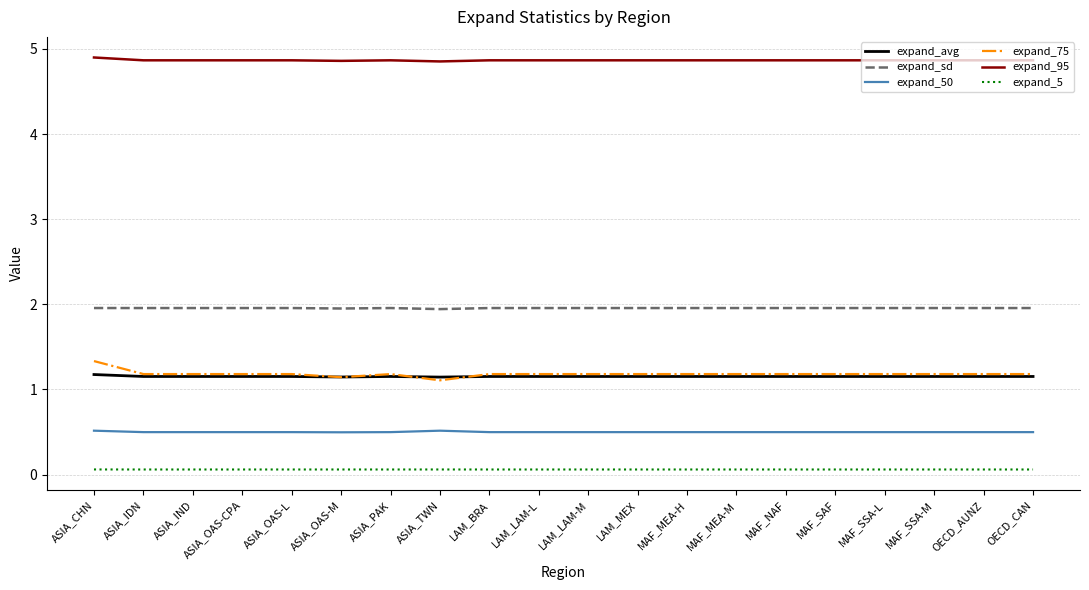

What is the sum of all expand_50 values?

10.0